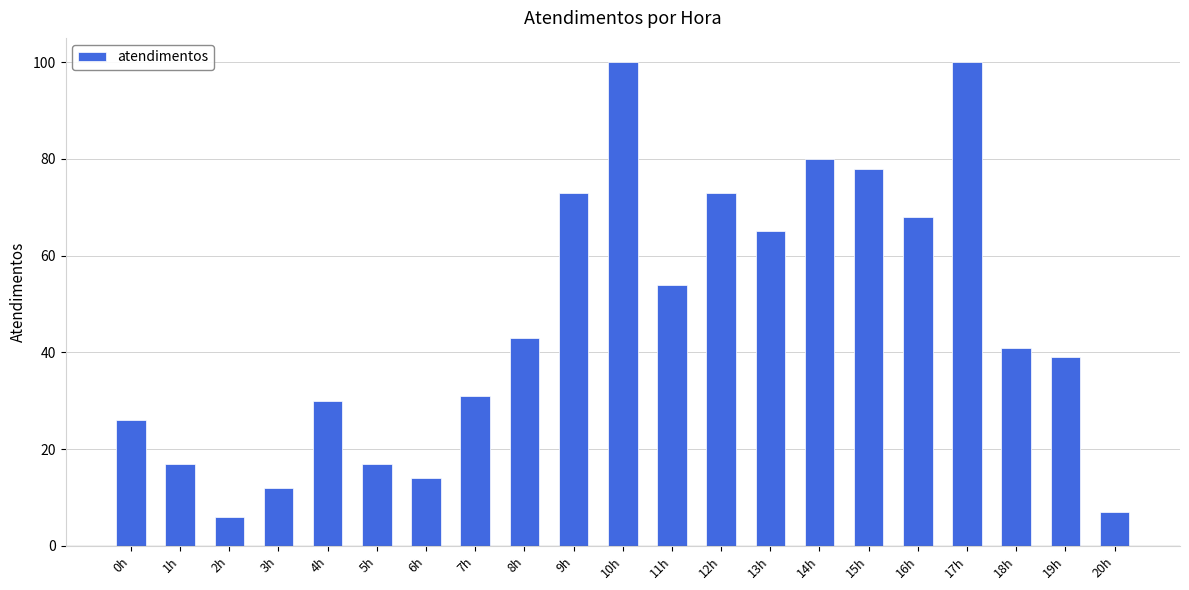

What is the difference between the values at 4h and 1h?

13